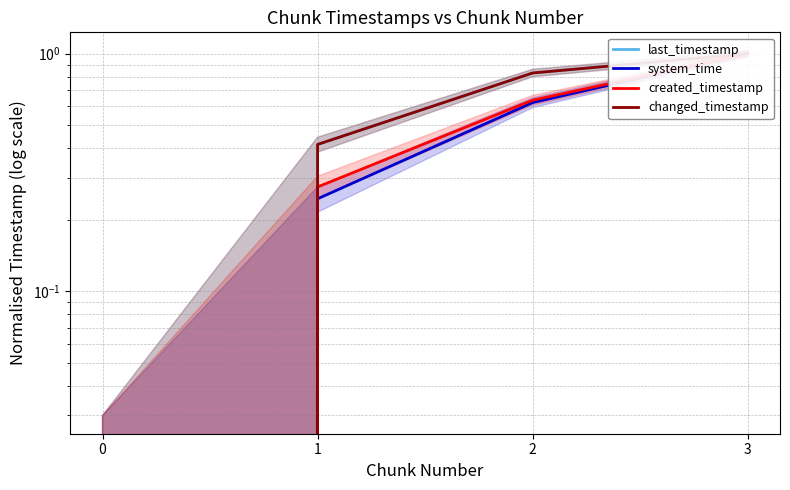

What is the average value of the system_time series?

0.5